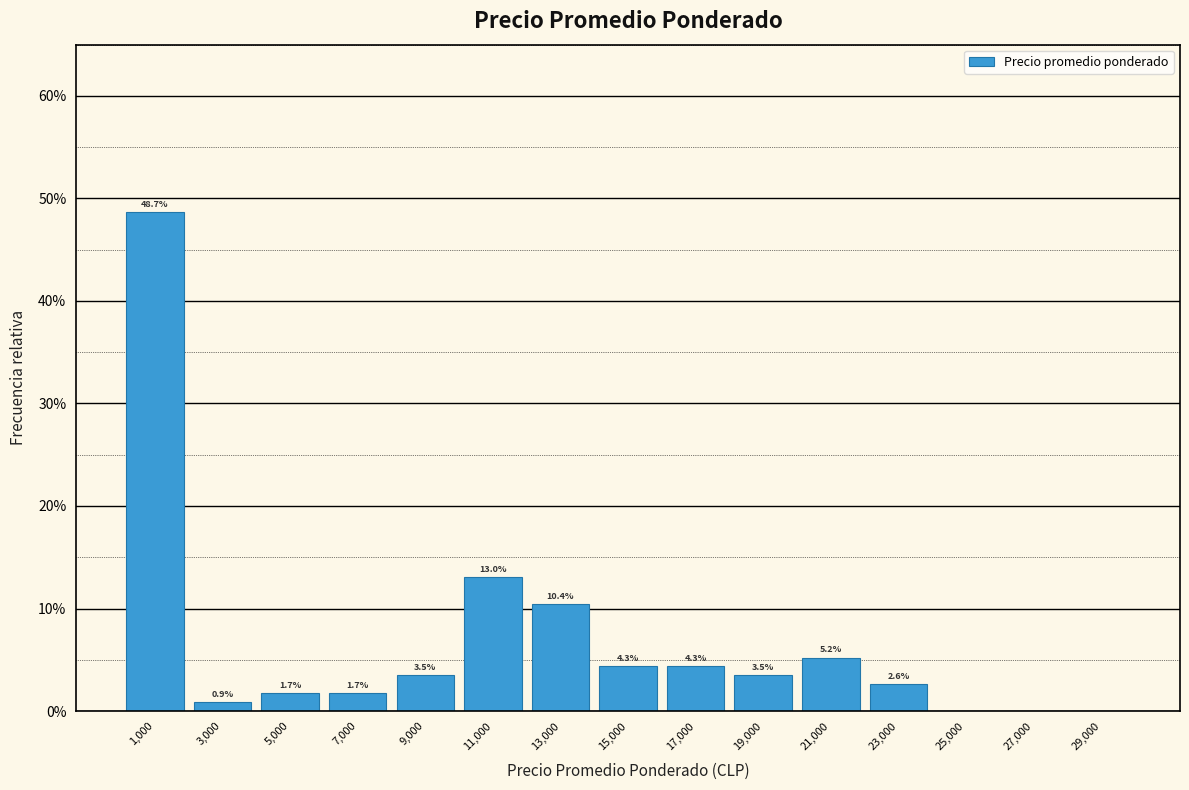

Over which range of the x-axis is the bar tallest?

0 to 2000